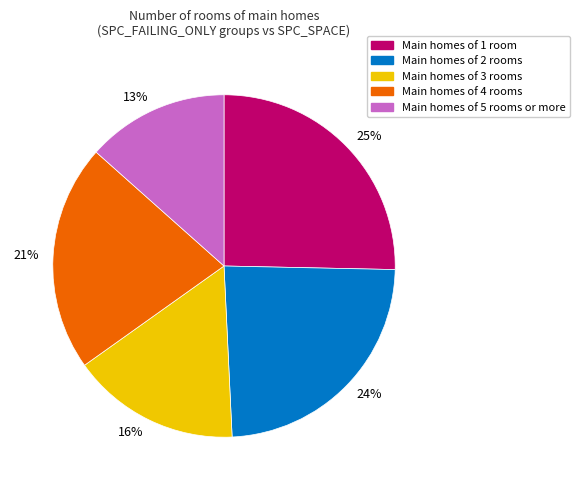

Rank the categories by value from highest to lowest.

Main homes of 1 room, Main homes of 2 rooms, Main homes of 4 rooms, Main homes of 3 rooms, Main homes of 5 rooms or more